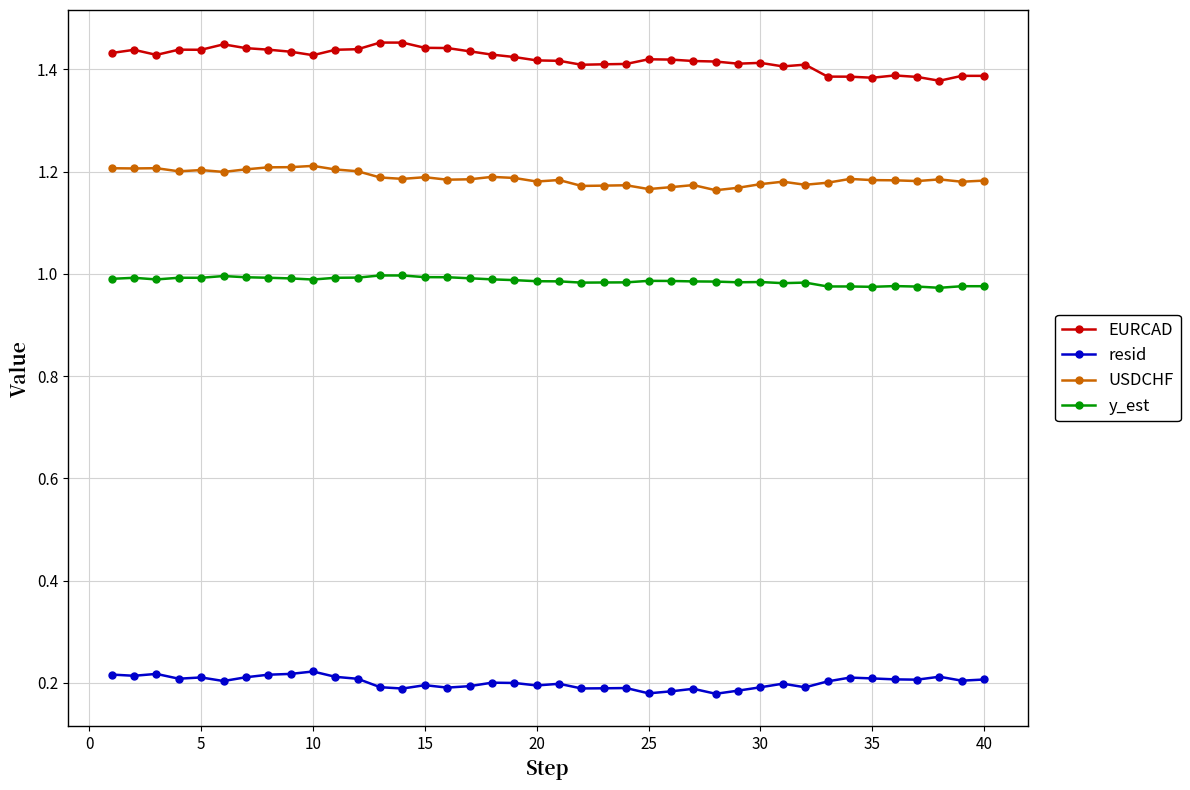

Rank the series by their average value, from lowest to highest.

resid, y_est, USDCHF, EURCAD